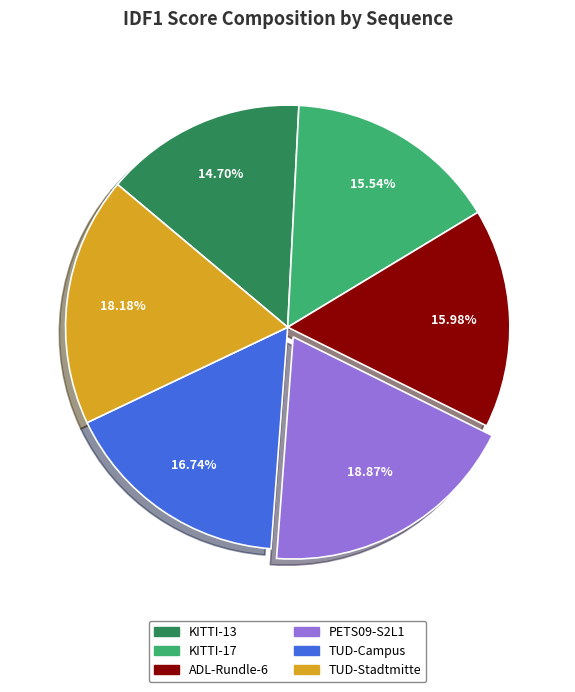

Combined, do KITTI-13 and ADL-Rundle-6 account for over 50%?

No